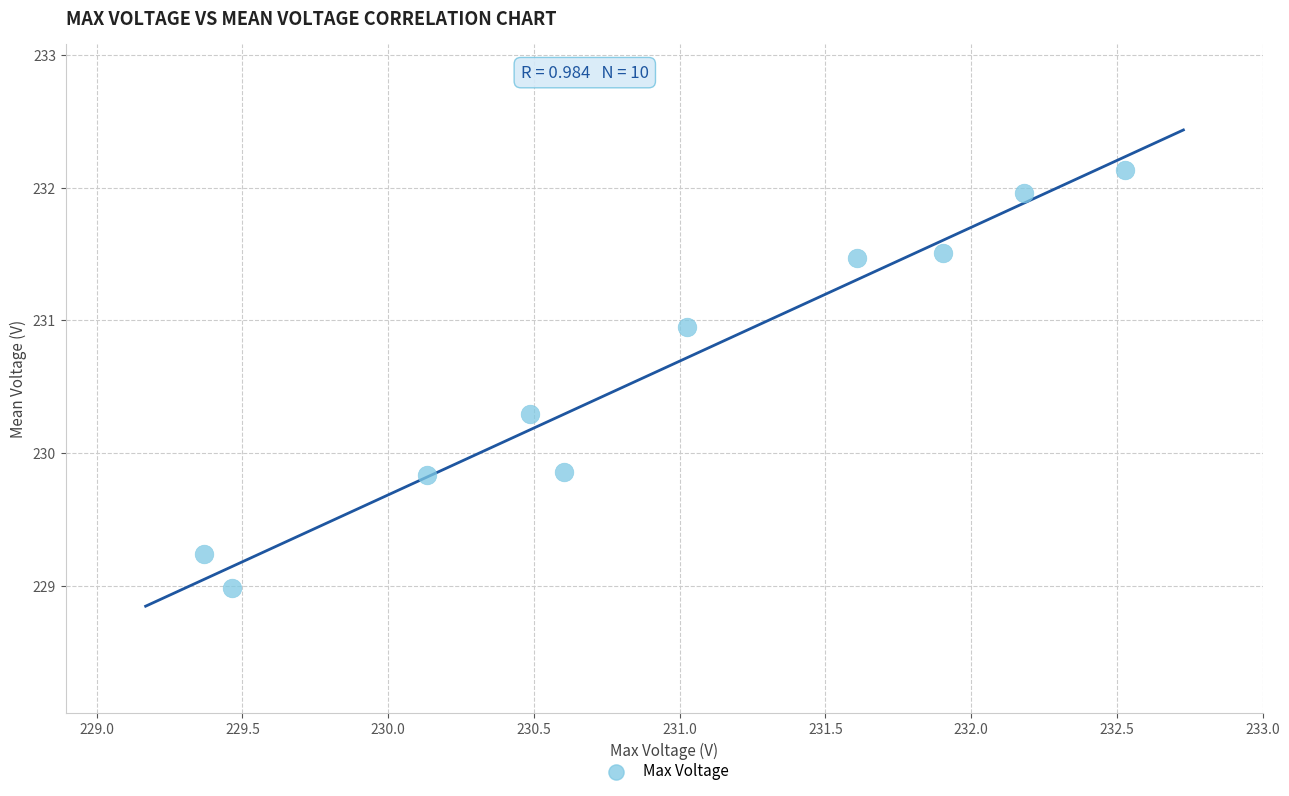

What is the average X value?

230.9